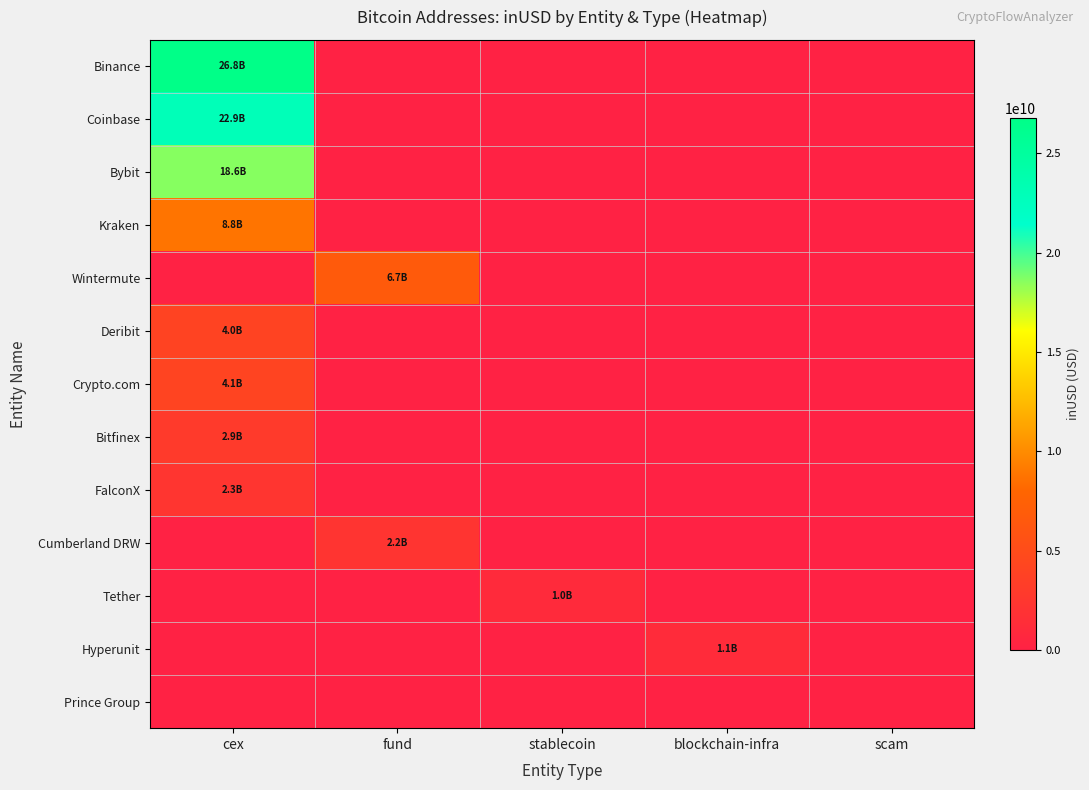

Which label corresponds to the smallest value in the chart?

fund